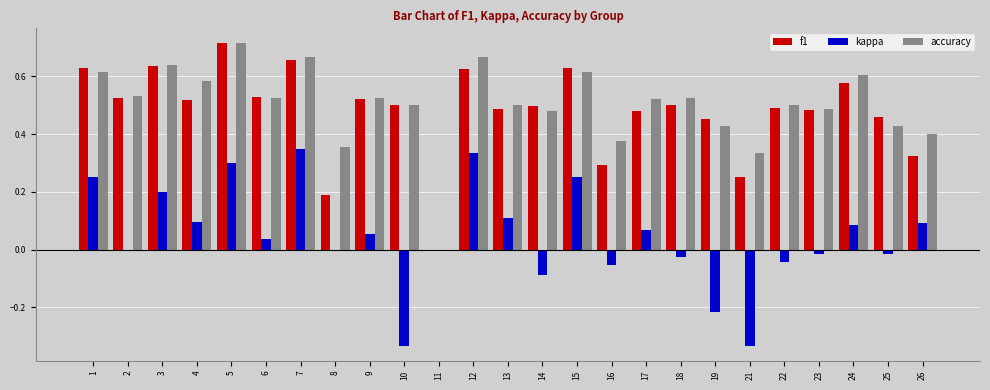

How many categories are shown in the chart?

25